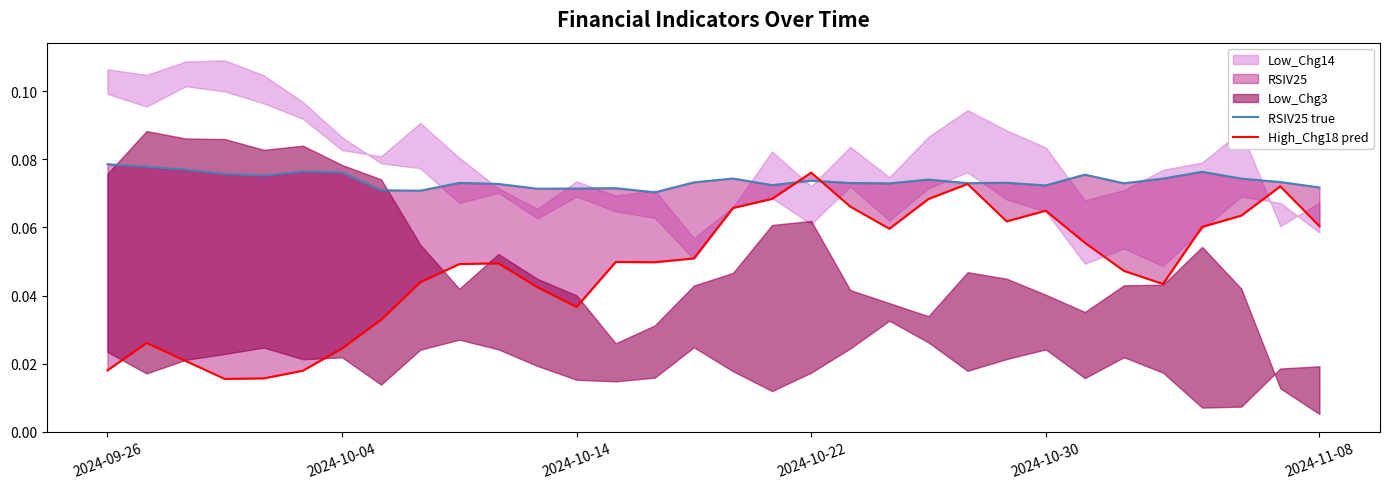

The High_Chg18 pred series shows 0.1 at 23. True or false?

False